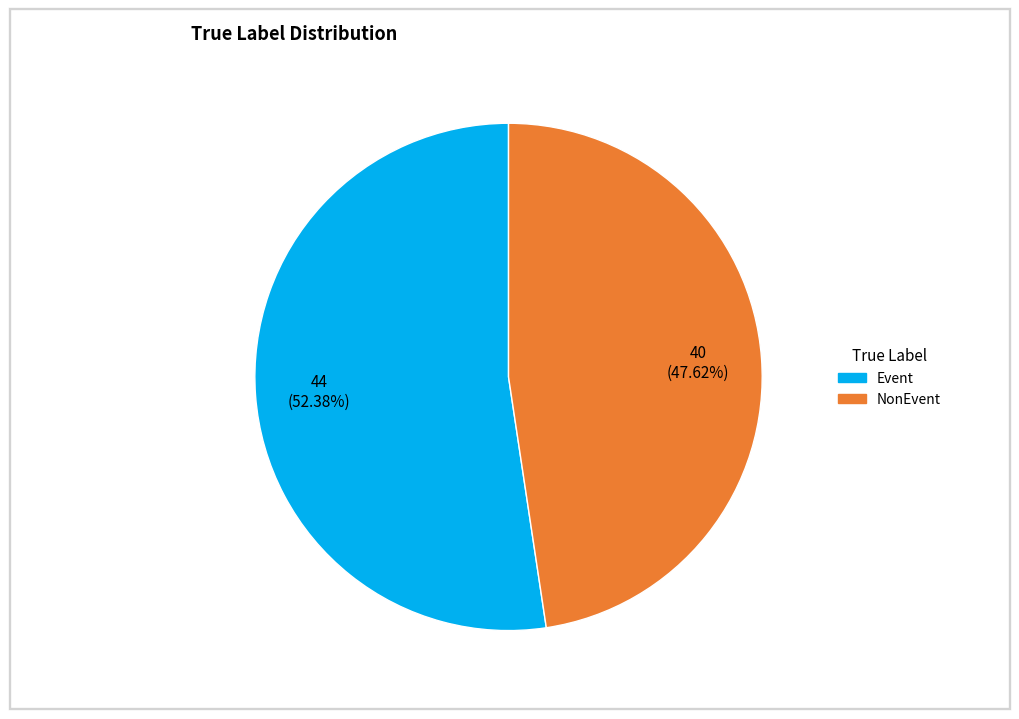

Rank the categories by value from highest to lowest.

Event, NonEvent